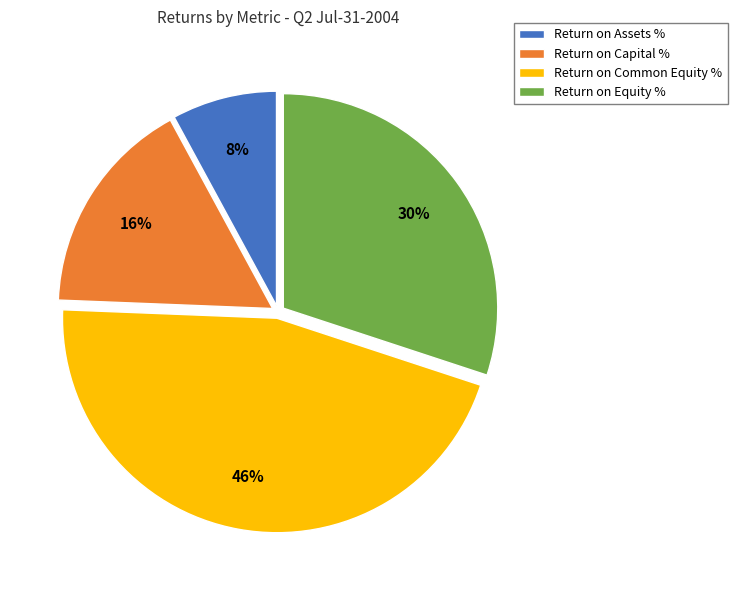

Count the number of slices in the pie.

4